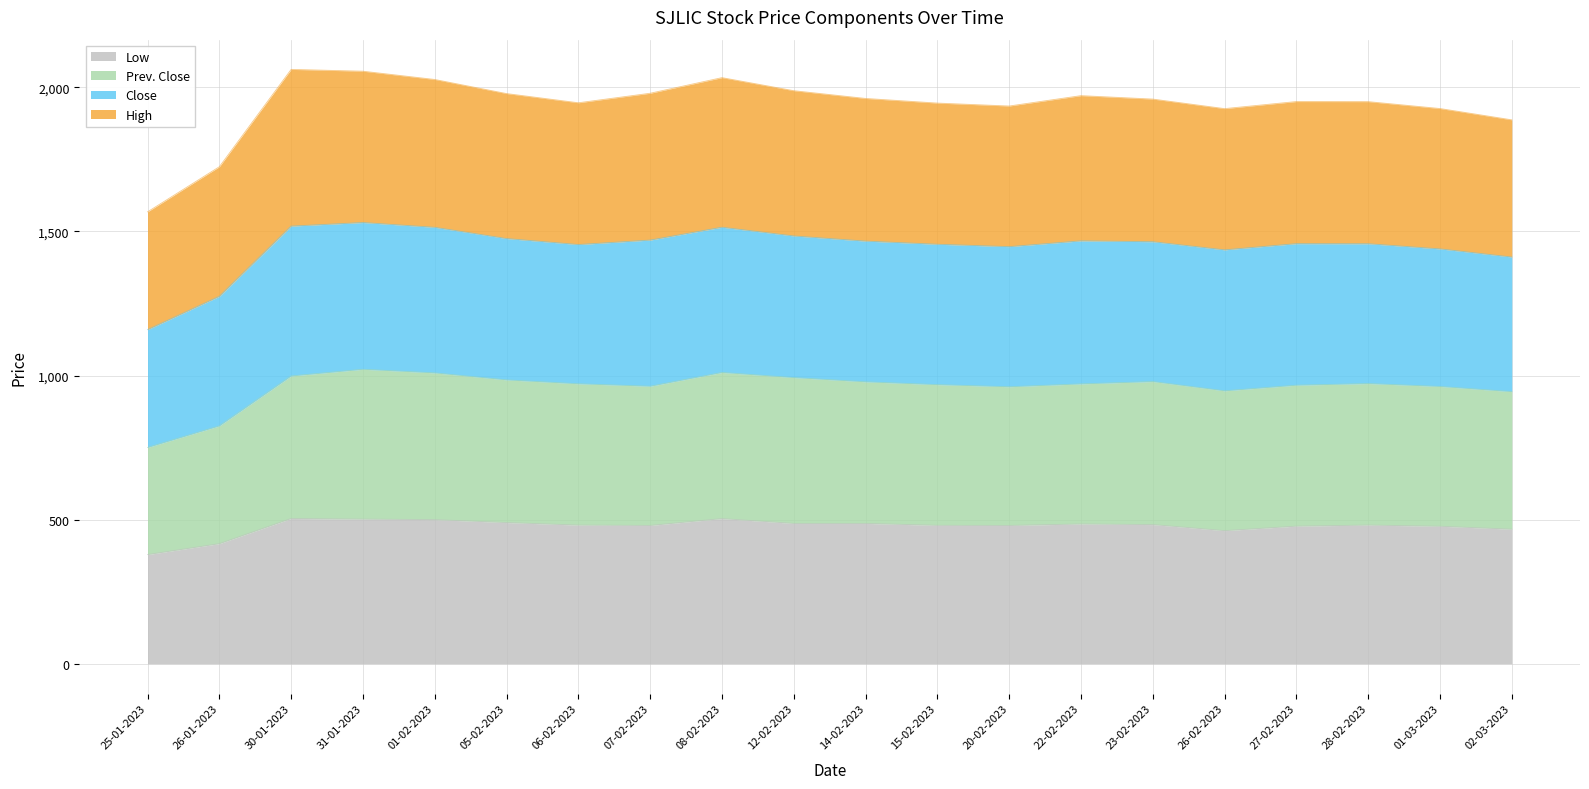

The Low series shows 235.1 at 30-01-2023. True or false?

False